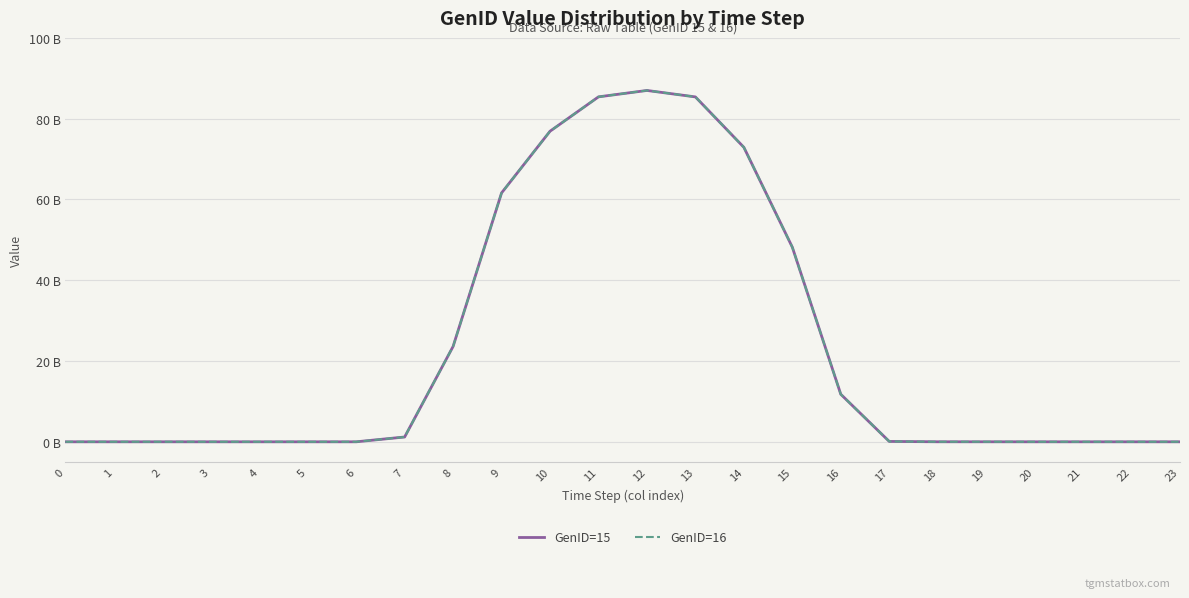

Rank the categories by GenID=15 value from lowest to highest.

0, 1, 3, 4, 5, 6, 20, 21, 22, 23, 2, 19, 18, 17, 7, 16, 8, 15, 9, 14, 10, 13, 11, 12